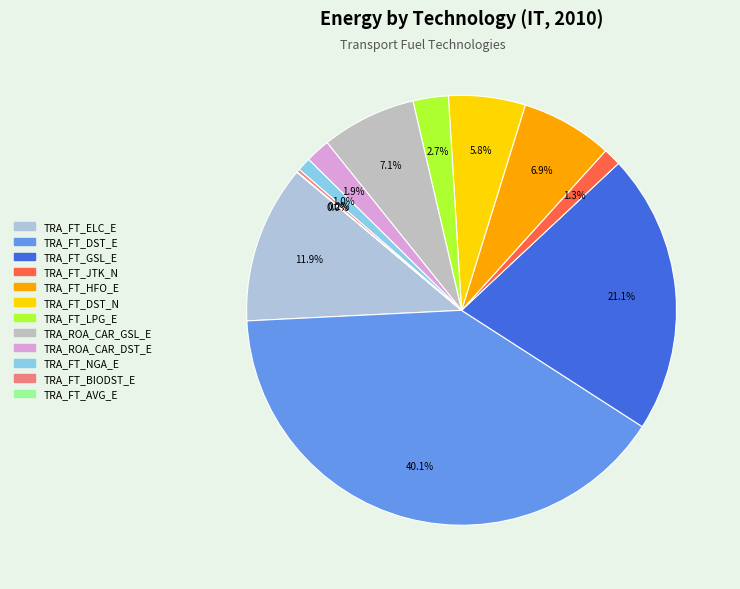

How many segments does this pie chart have?

12